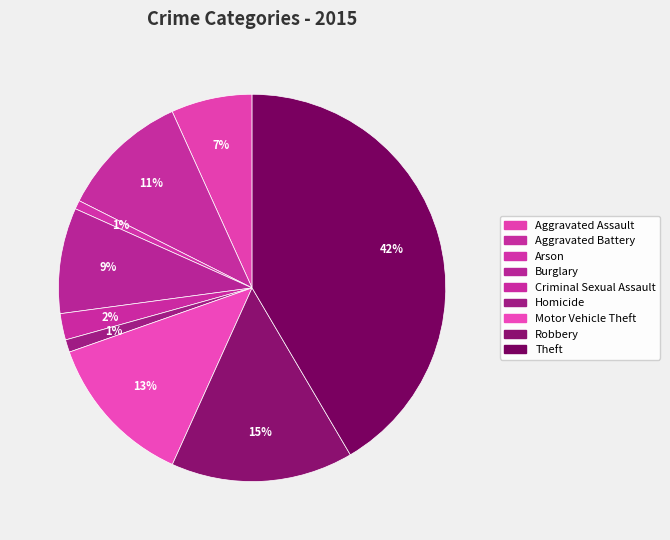

Rank the categories by value from lowest to highest.

Arson, Homicide, Criminal Sexual Assault, Aggravated Assault, Burglary, Aggravated Battery, Motor Vehicle Theft, Robbery, Theft